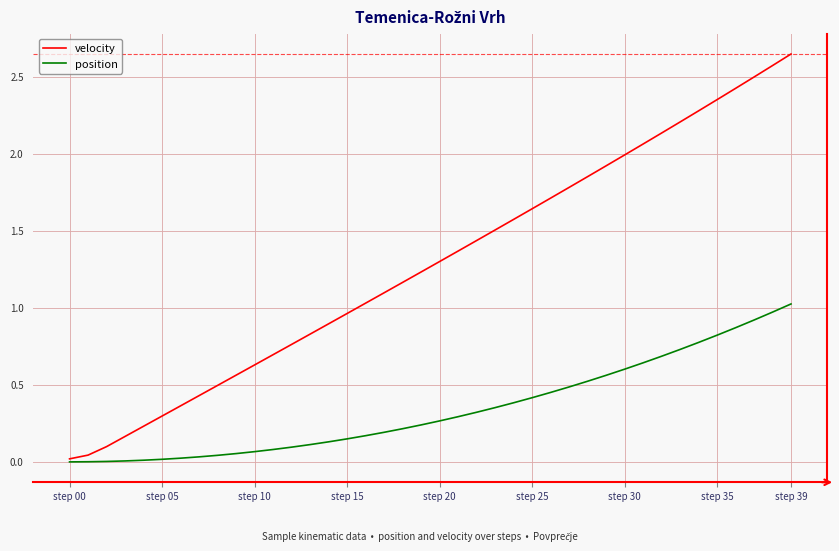

Rank the series by their maximum value, from lowest to highest.

position, velocity